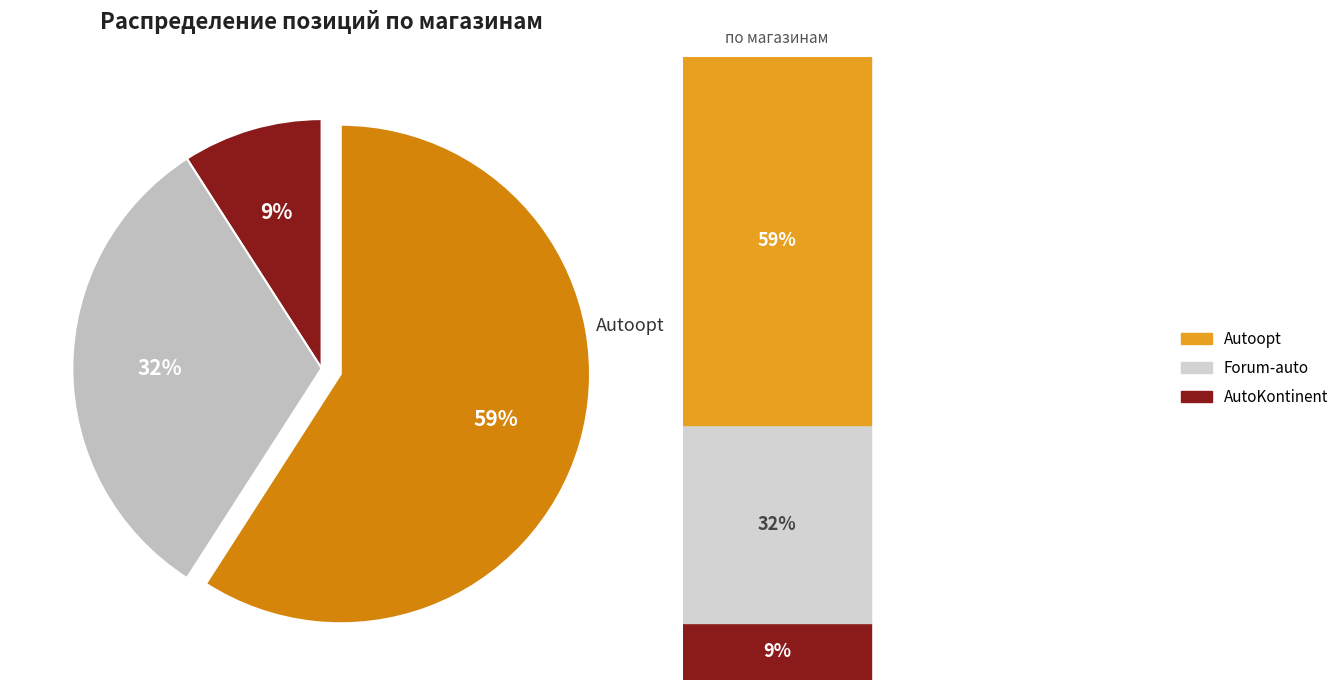

Is it true that Forum-auto is 32% of the pie?

True